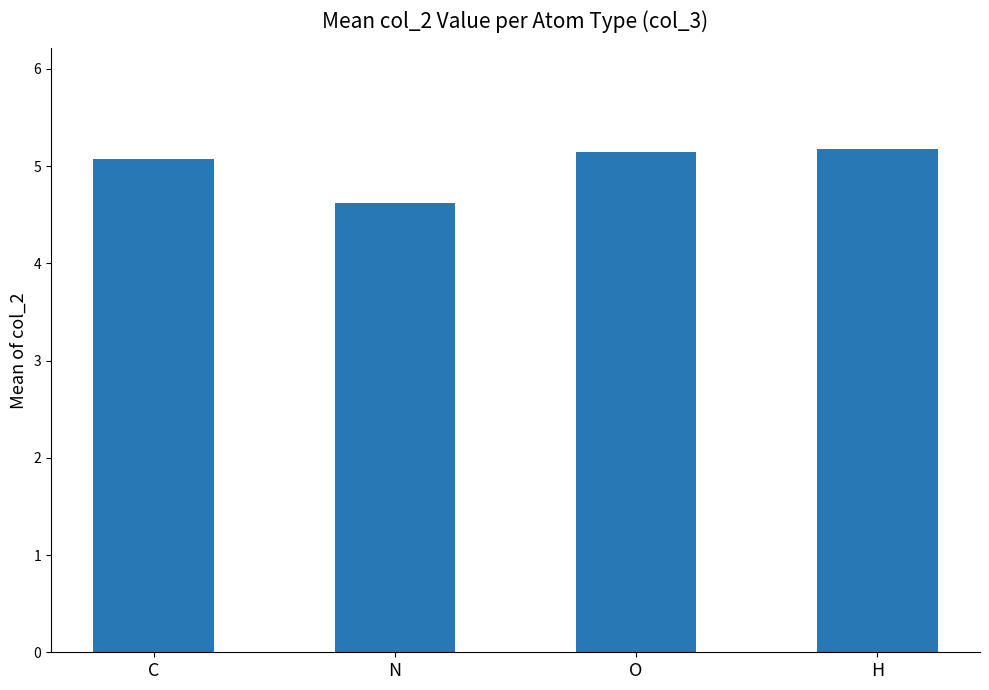

Read the value at O.

5.1